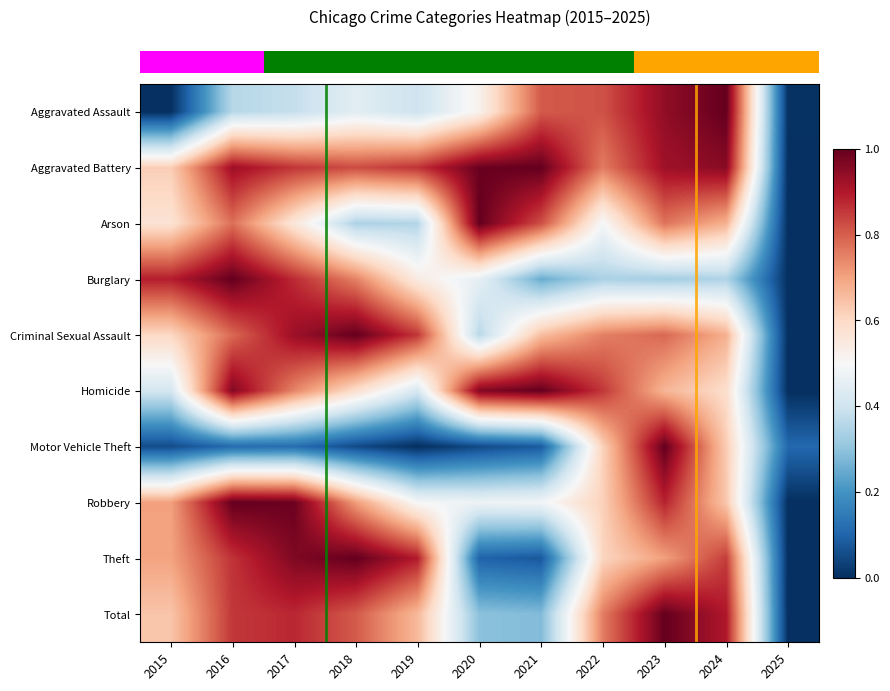

Is it true that Robbery equals 0.7 at 2018?

True